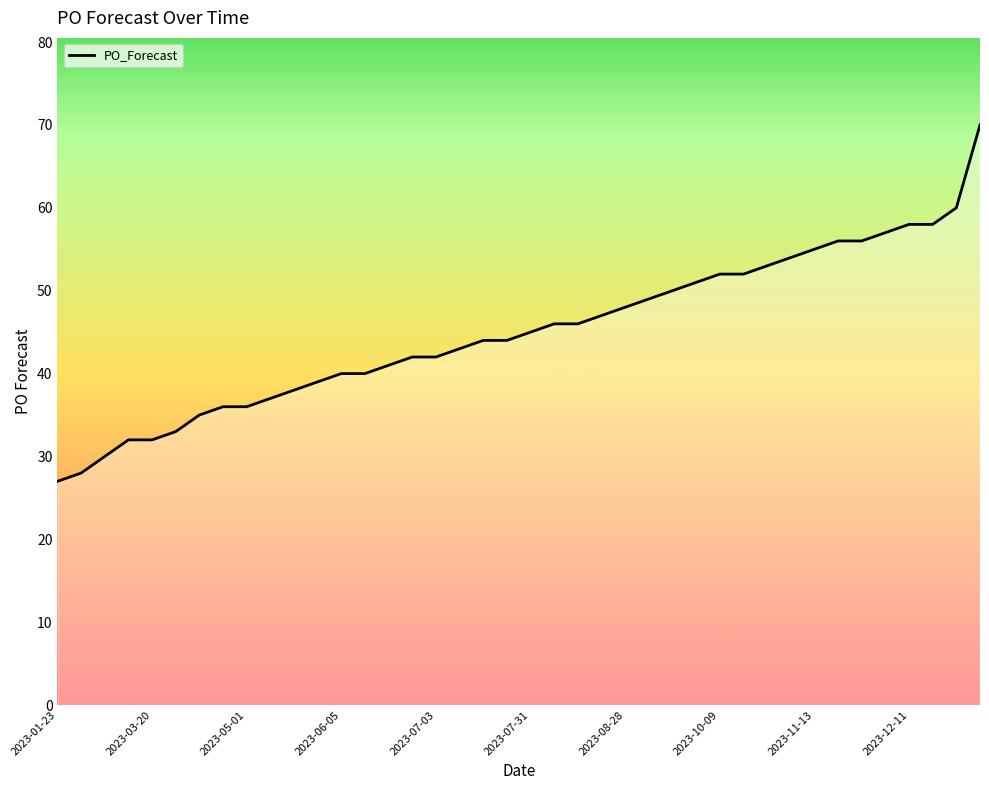

What is the difference between the maximum and minimum values?

43